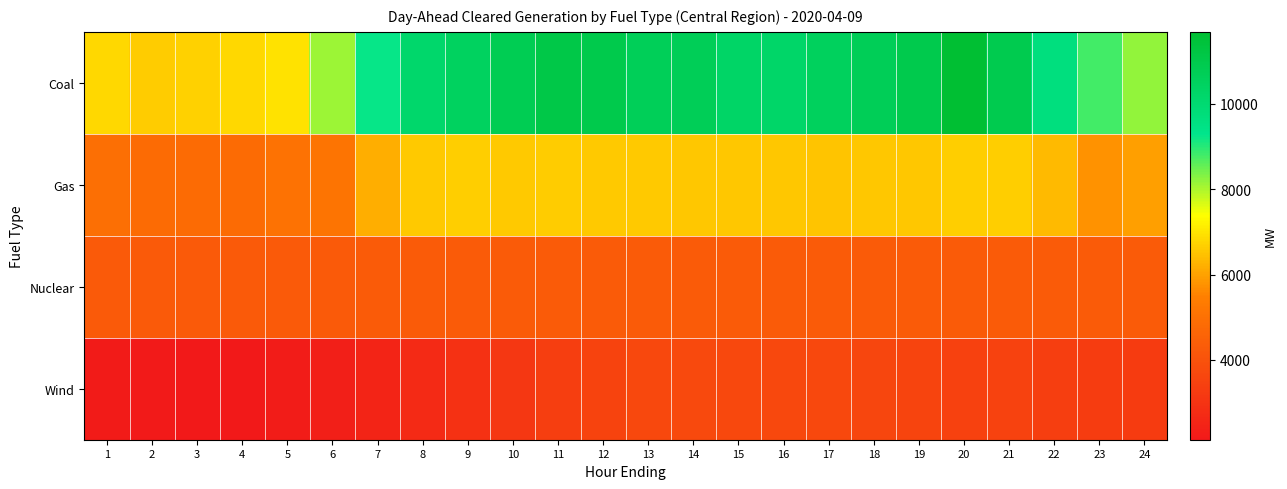

Reading left to right, extract all data points from this chart.

Coal: 1=6808.6	2=6621.6	3=6699.6	4=6816.5	5=6964.2	6=8126.5	7=9259.6	8=10179.0	9=10466.3	10=10796.2	11=11089.8	12=10988.7	13=10668.4	14=10703.6	15=10278.3	16=10248.7	17=10530.2	18=10693.1	19=10956.7	20=11685.8	21=10926.4	22=9640.9	23=8811.3	24=8186.7
Gas: 1=4948.5	2=4840.2	3=4822.4	4=4843.9	5=5078.2	6=5133.2	7=6189.1	8=6592.1	9=6647.4	10=6596.2	11=6614.6	12=6607.2	13=6601.5	14=6543.5	15=6537.1	16=6559.0	17=6503.2	18=6537.7	19=6549.6	20=6676.1	21=6669.3	22=6362.6	23=5759.0	24=5943.8
Nuclear: 1=4282.0	2=4284.0	3=4286.0	4=4287.0	5=4288.0	6=4295.0	7=4301.0	8=4306.0	9=4310.0	10=4314.0	11=4319.0	12=4324.0	13=4323.0	14=4323.0	15=4322.0	16=4322.0	17=4322.0	18=4323.0	19=4321.0	20=4323.0	21=4324.0	22=4326.0	23=4327.0	24=4328.0
Wind: 1=2237.7	2=2183.9	3=2130.8	4=2133.2	5=2253.4	6=2338.5	7=2513.6	8=2724.1	9=2944.5	10=3132.1	11=3357.5	12=3541.1	13=3683.1	14=3710.9	15=3689.0	16=3681.3	17=3662.9	18=3619.7	19=3552.0	20=3474.1	21=3477.0	22=3356.8	23=3322.5	24=3278.6